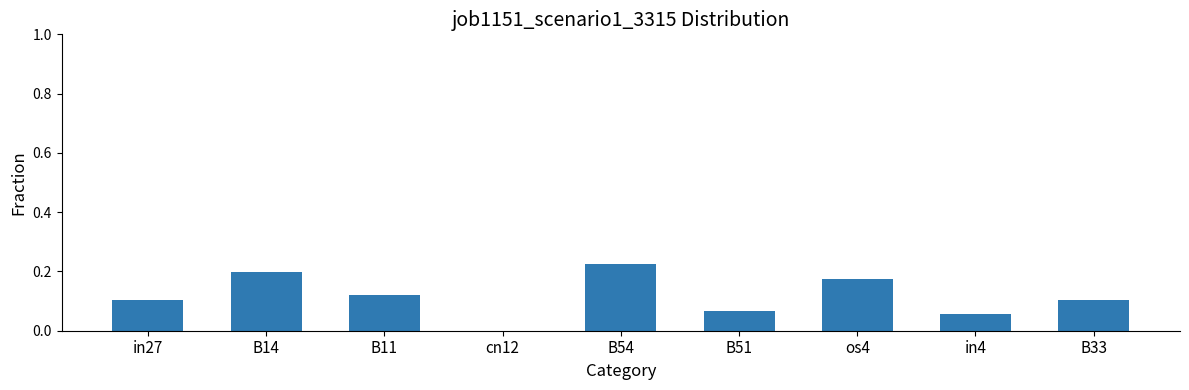

What is the change in value from cn12 to os4?

+0.2